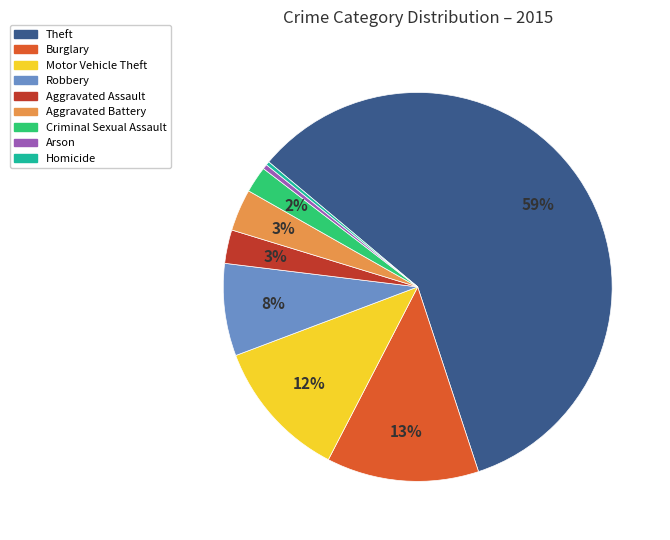

Combined, do Theft and Arson account for over 50%?

Yes